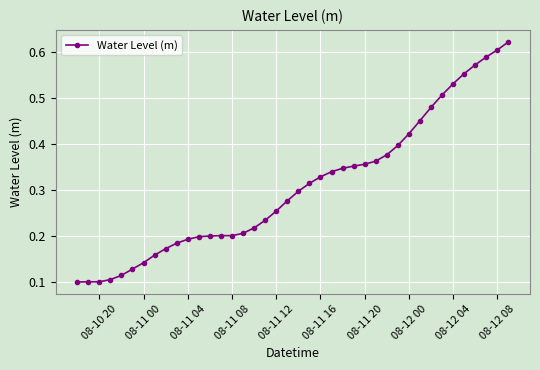

What is the sum of all values?

12.3